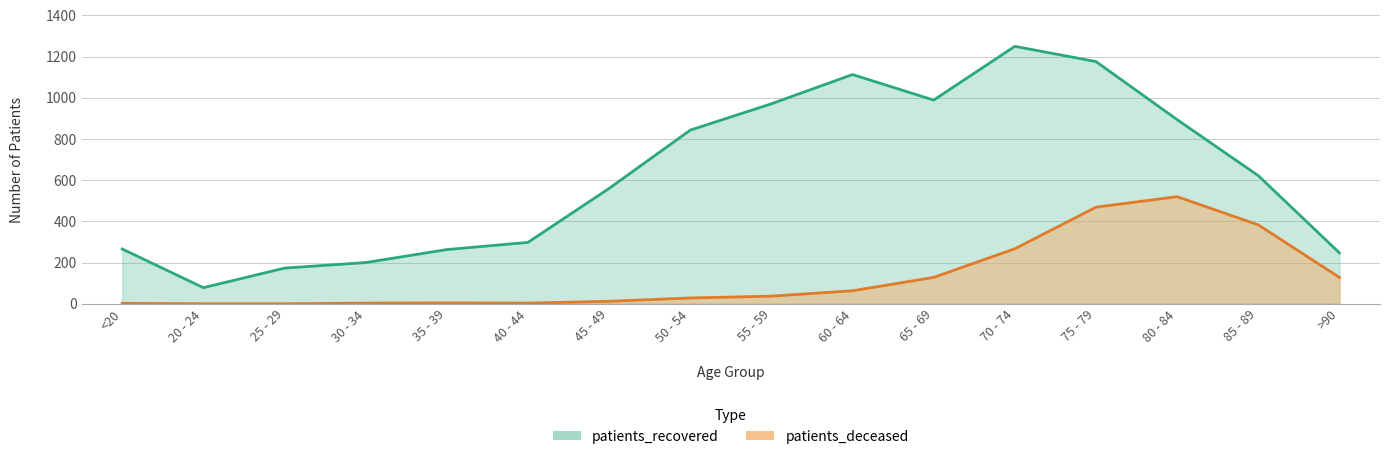

How many lines are shown in the chart?

2